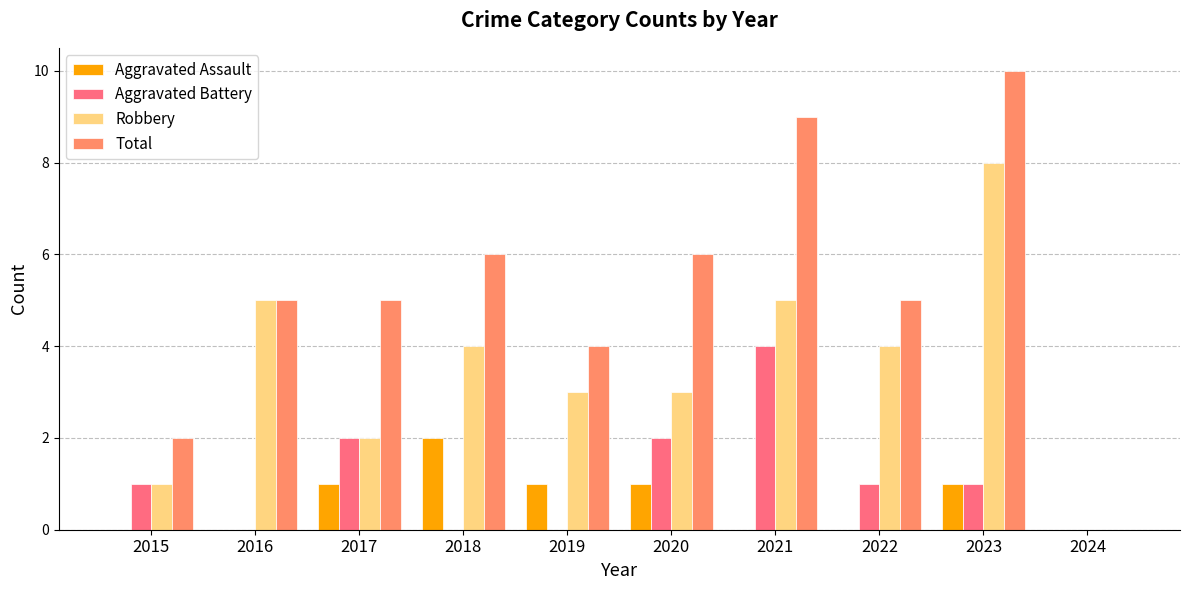

What is the sum of the Aggravated Assault values at 2024 and 2018?

2